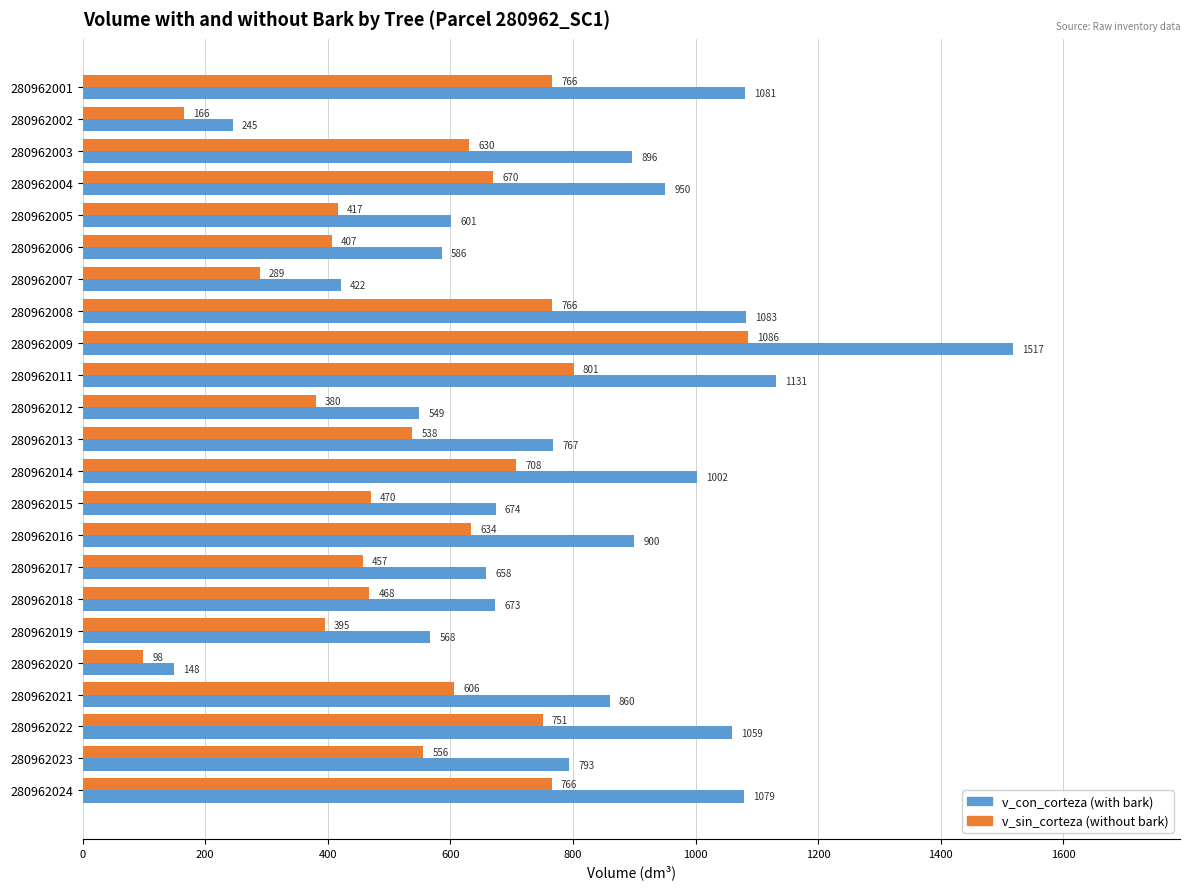

How many series are shown in this chart?

2